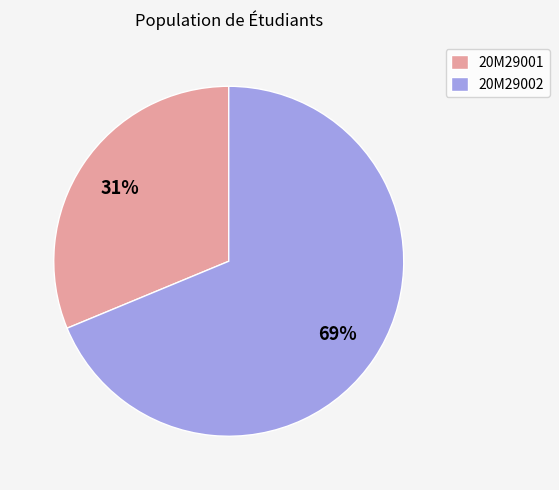

Which slice represents more than half of the pie?

20M29002